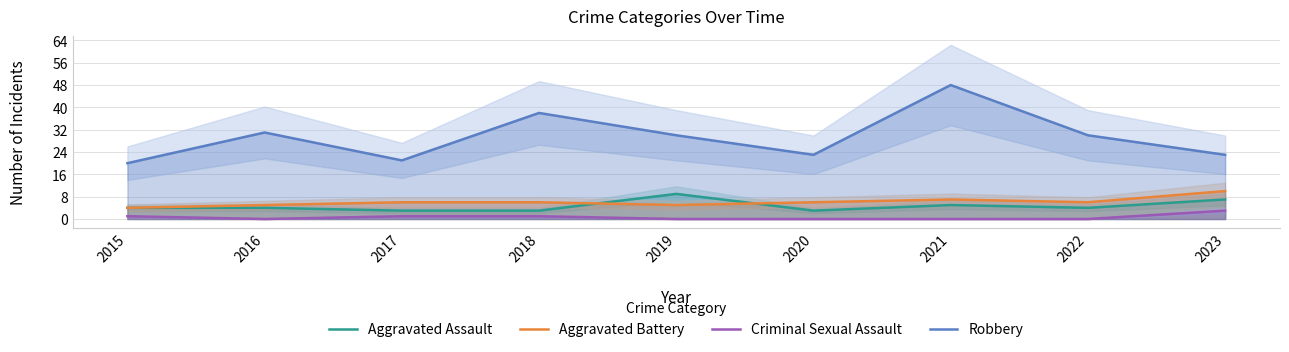

Does the chart have visible grid lines?

Yes